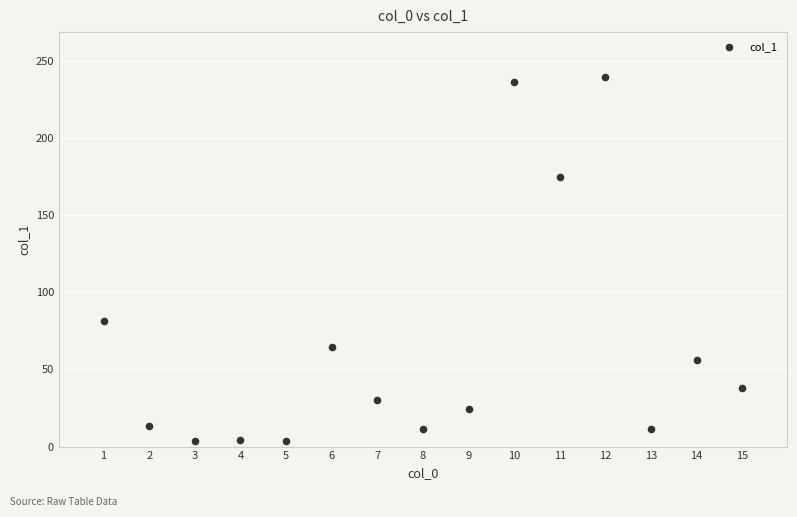

What is the range of X values (max minus min)?

14.0